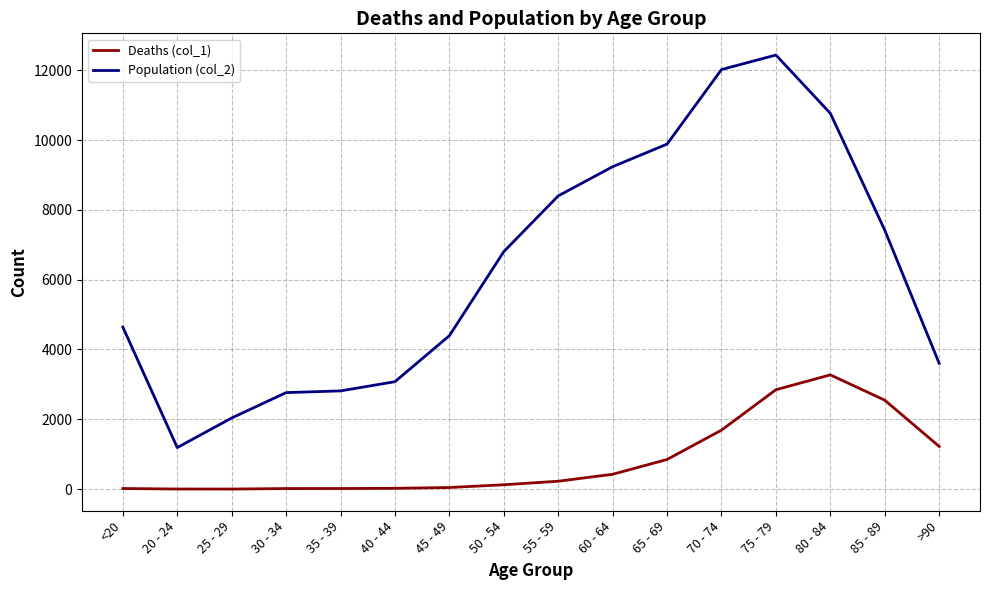

Is it true that Population (col_2) equals 2765 at 30 - 34?

True